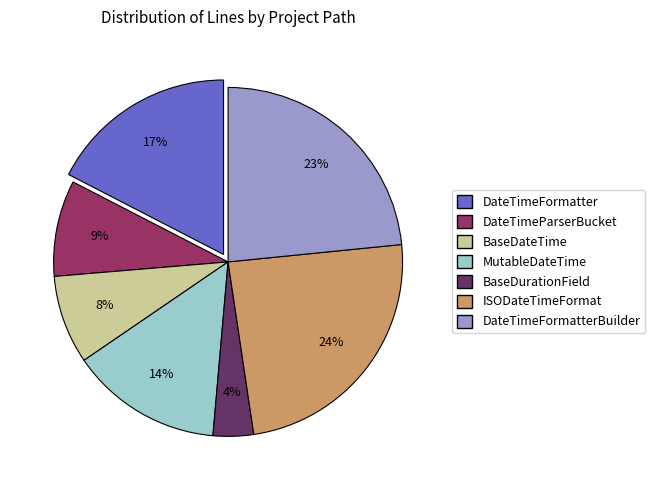

Does any single category account for the majority?

No